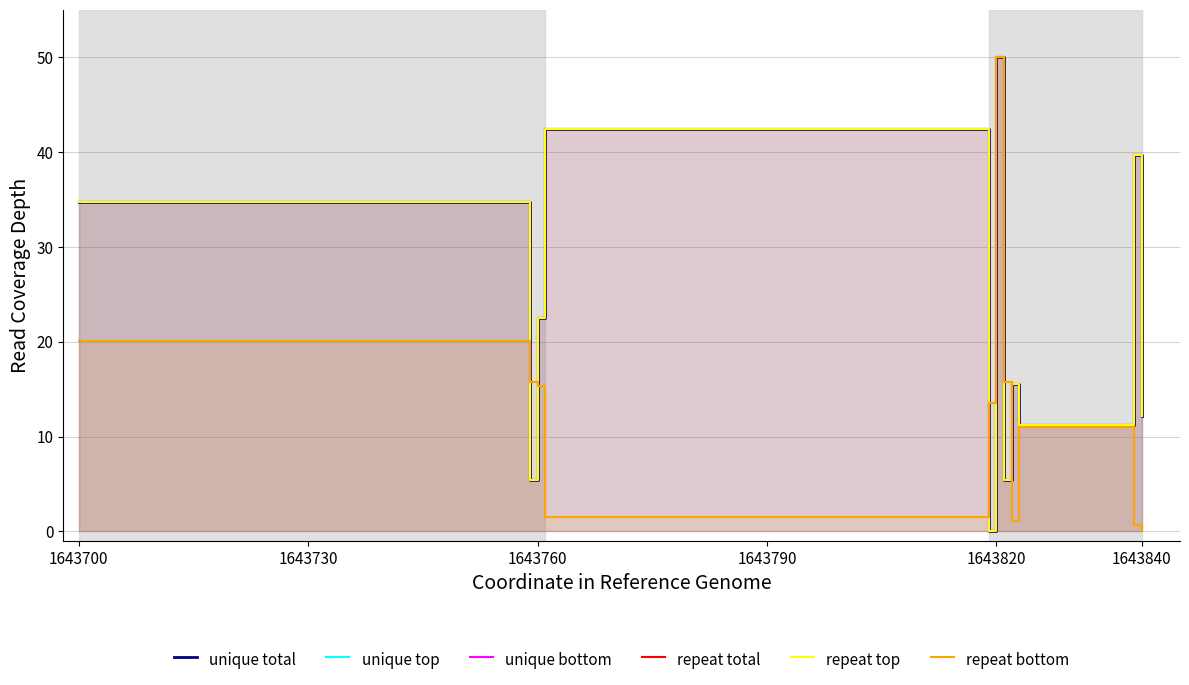

Rank the series by their maximum value, from lowest to highest.

unique total, unique top, unique bottom, repeat total, repeat top, repeat bottom